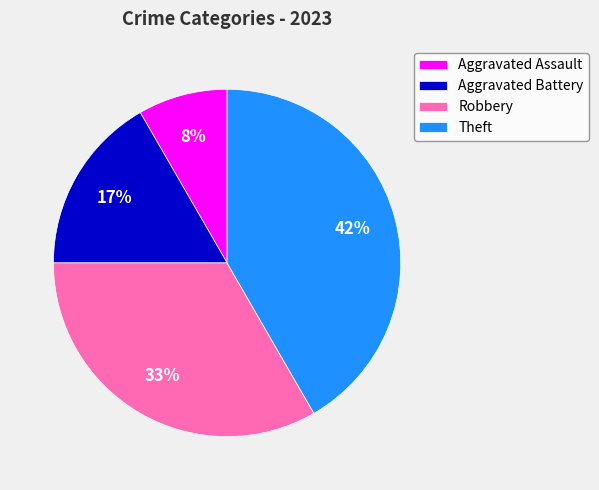

Which slice is the smallest?

Aggravated Assault